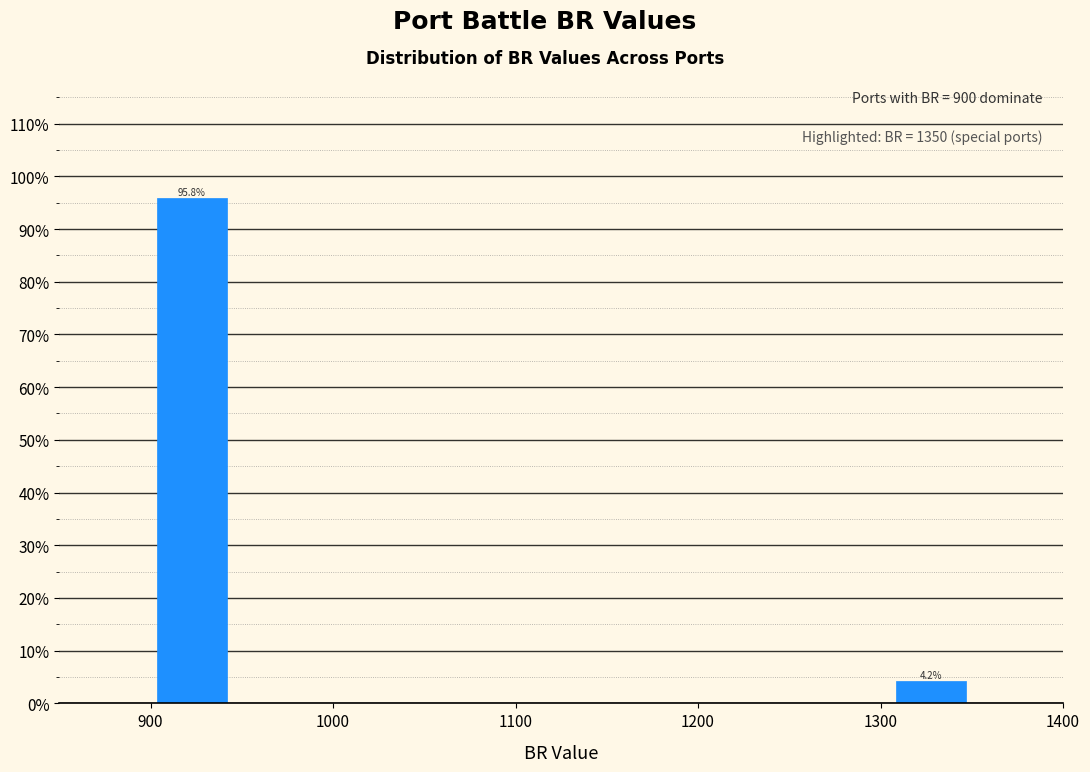

Which range on the x-axis has the tallest bar?

900 to 945